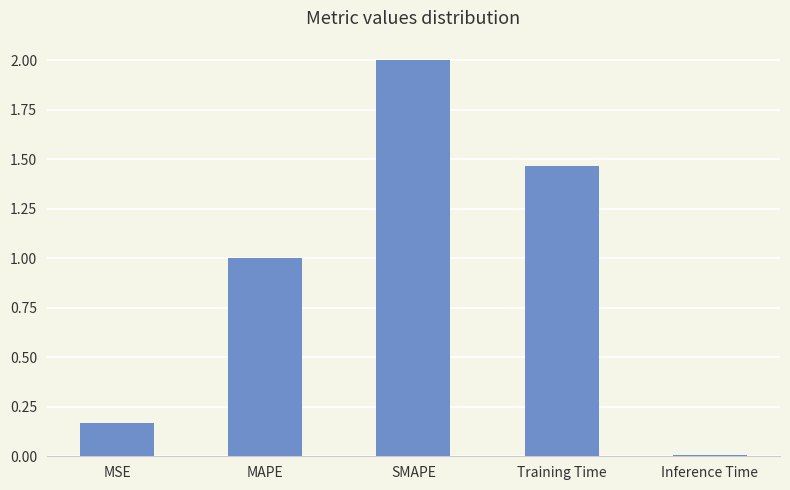

Does the chart contain stacked bars?

No